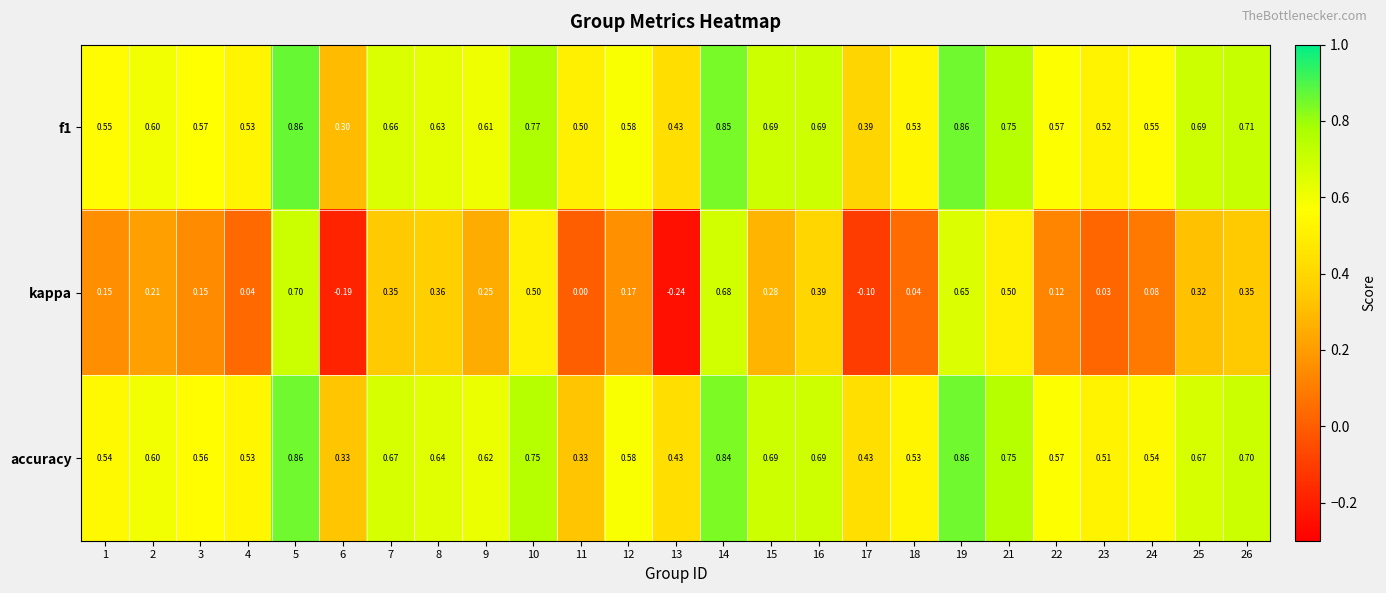

Which series has the largest range (max minus min)?

kappa